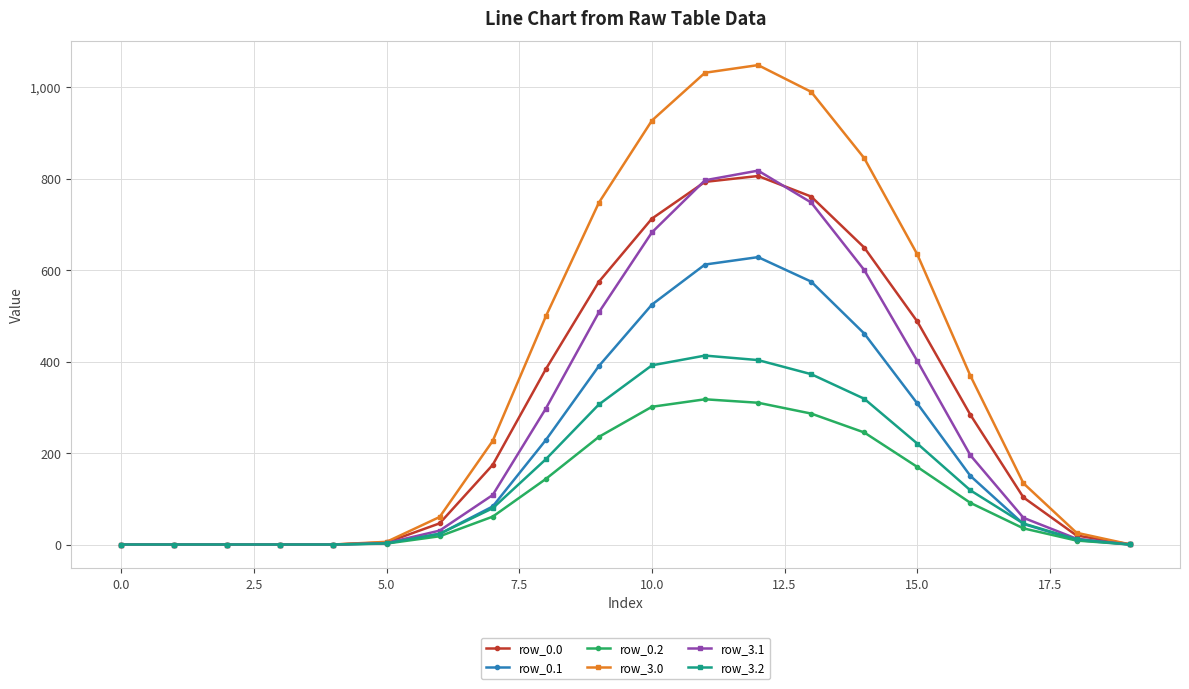

What is the maximum value for row_0.0?

805.5